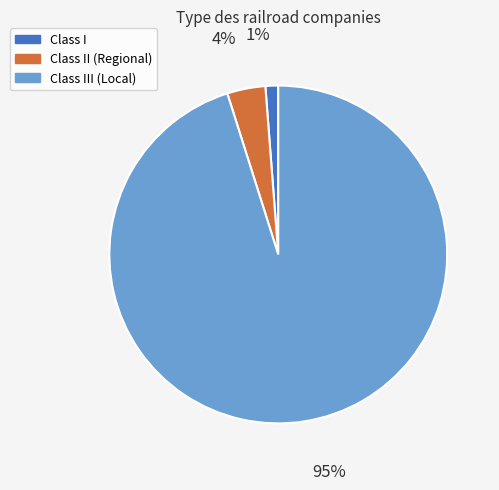

To the nearest percent, what is the average slice percentage?

33%